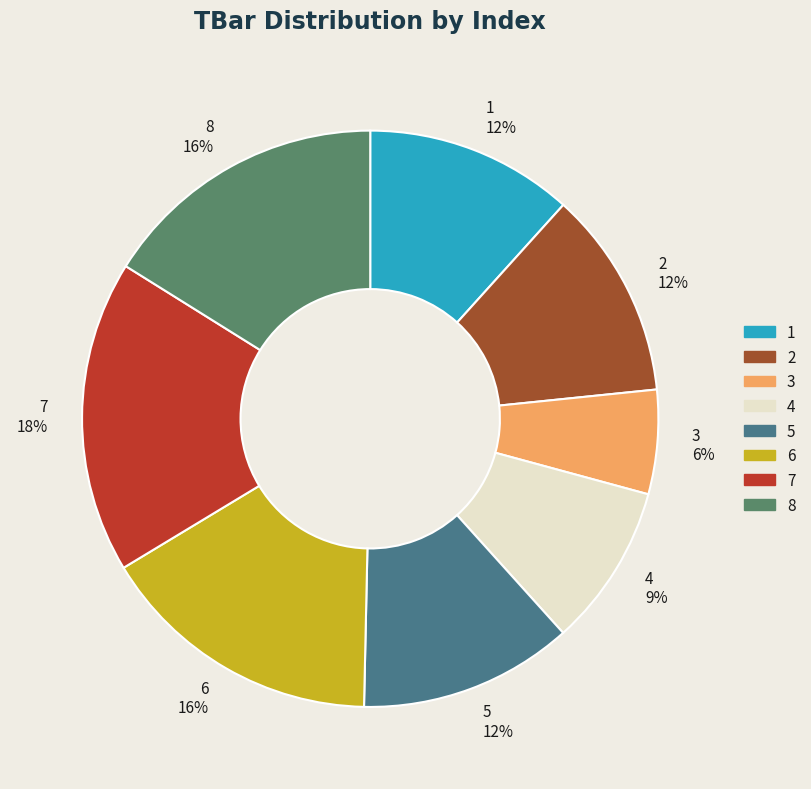

Is there any slice that represents more than half of the pie?

No